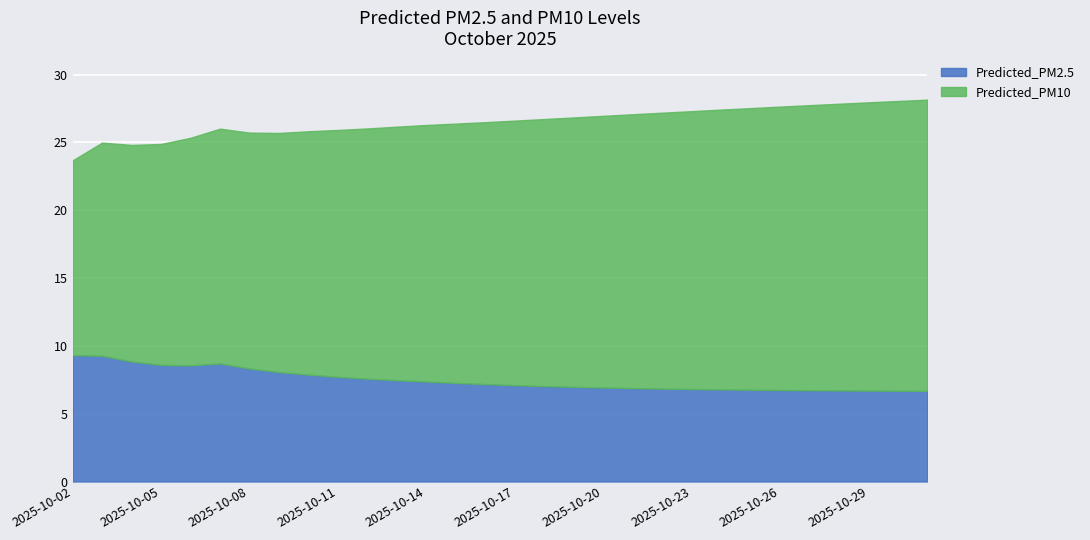

At which category does the chart reach its peak across all series?

2025-10-31